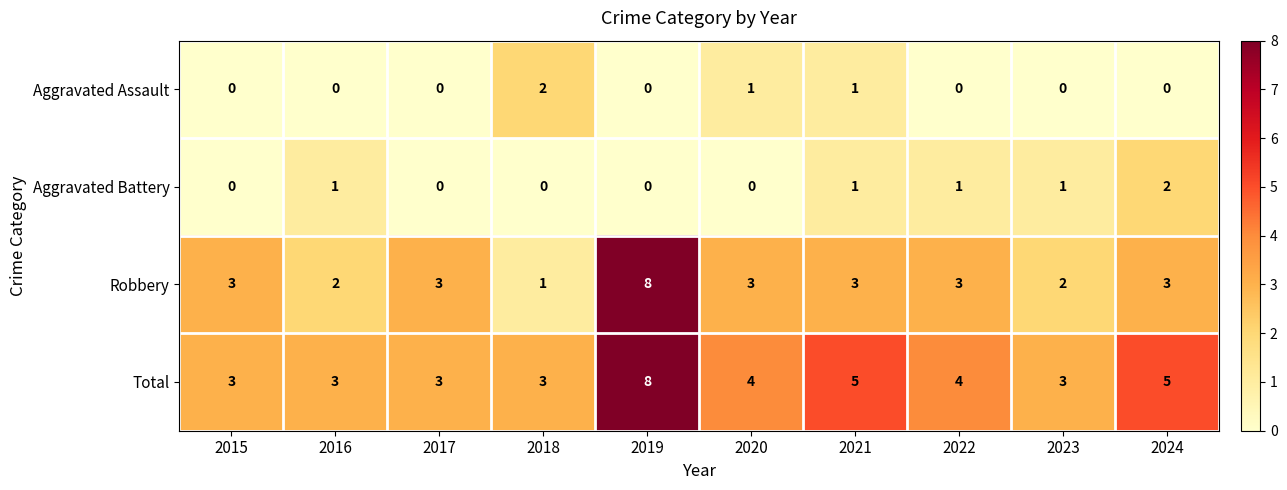

Count the number of data series in this chart.

4